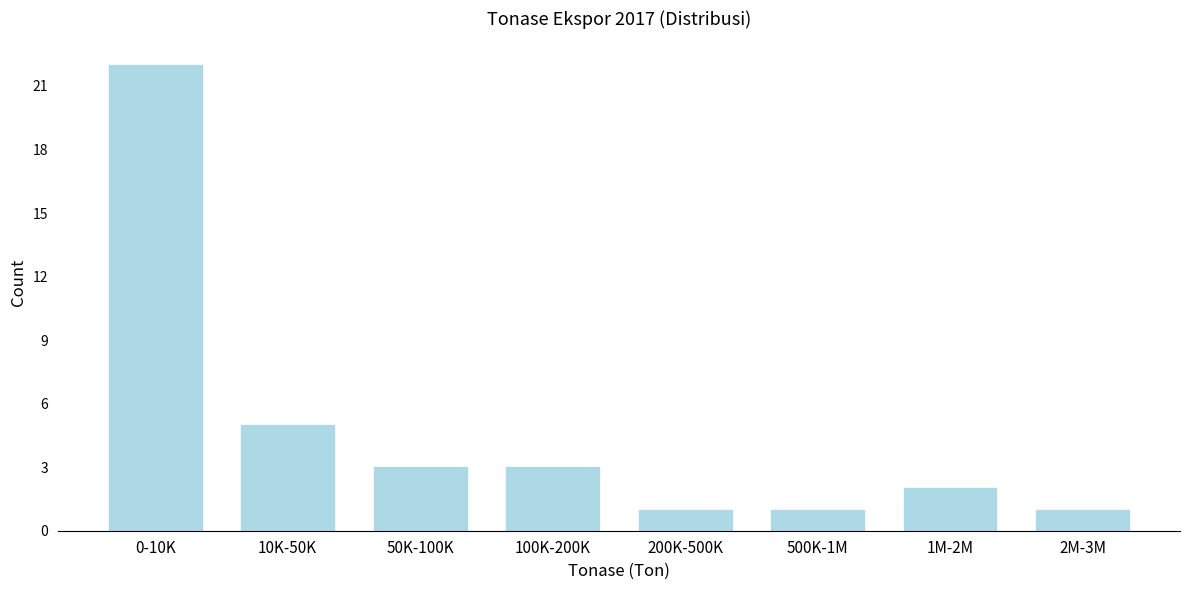

Reading left to right, what are all the values shown in this chart?

0-10K=22	10K-50K=5	50K-100K=3	100K-200K=3	200K-500K=1	500K-1M=1	1M-2M=2	2M-3M=1